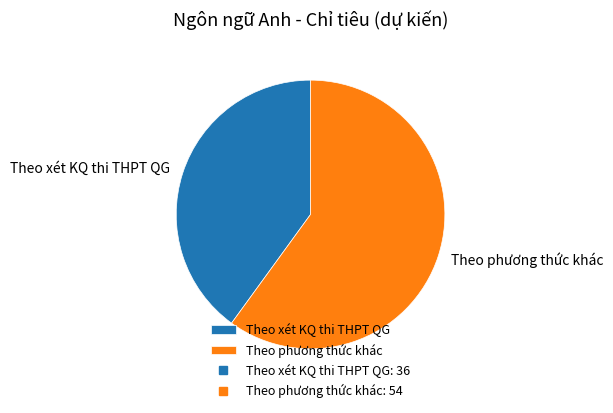

The Theo xét KQ thi THPT QG slice represents 40% of the pie. True or false?

True